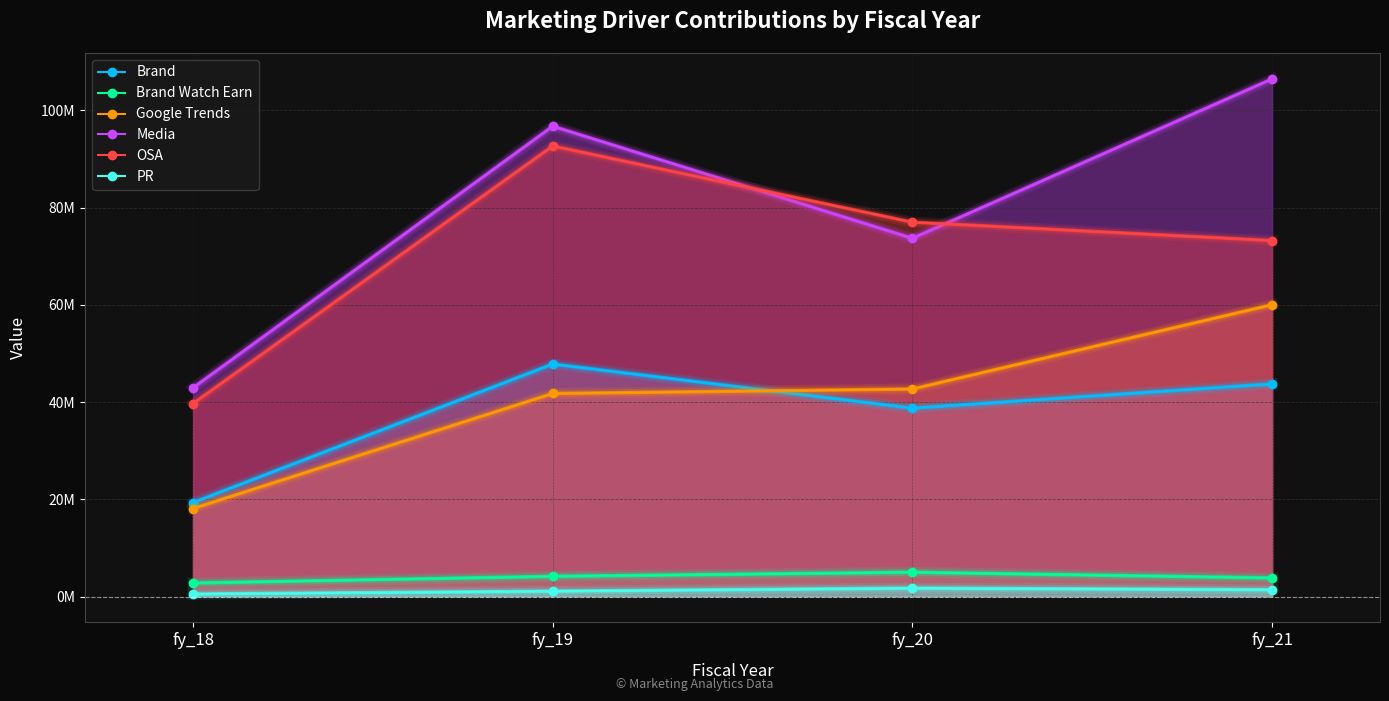

What are all the series names shown in the legend?

Brand, Brand Watch Earn, Google Trends, Media, OSA, PR